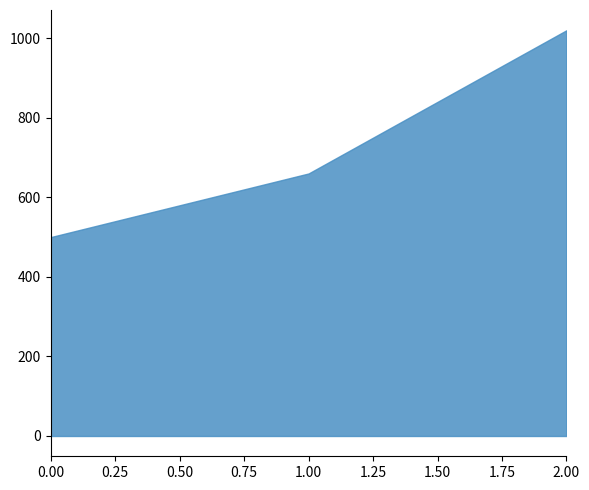

At which label does the data first exceed 660?

2